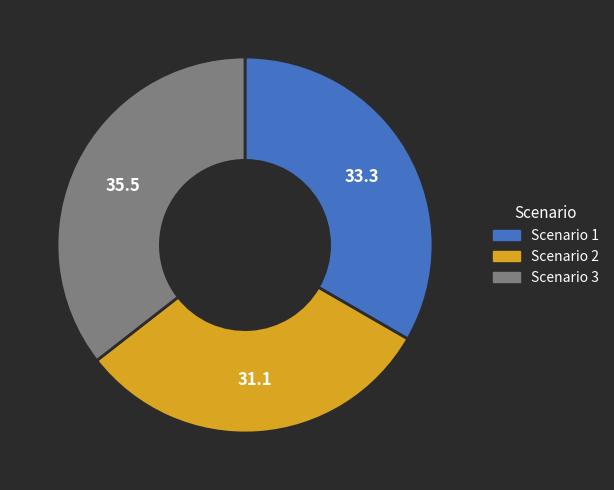

What is the smallest slice in the pie chart?

Scenario 2